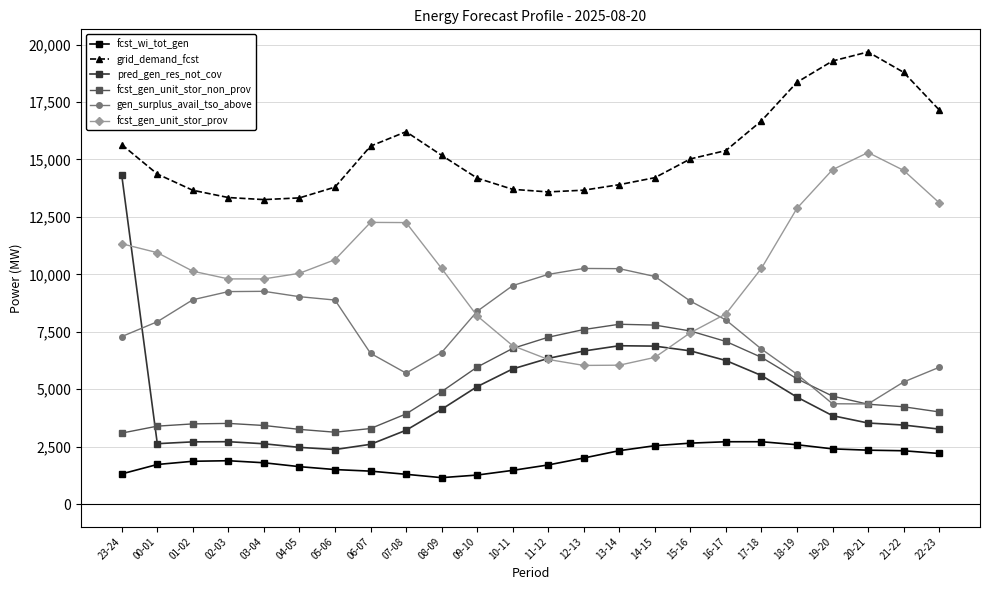

True or false: fcst_gen_unit_stor_prov and fcst_gen_unit_stor_non_prov intersect in this chart.

True